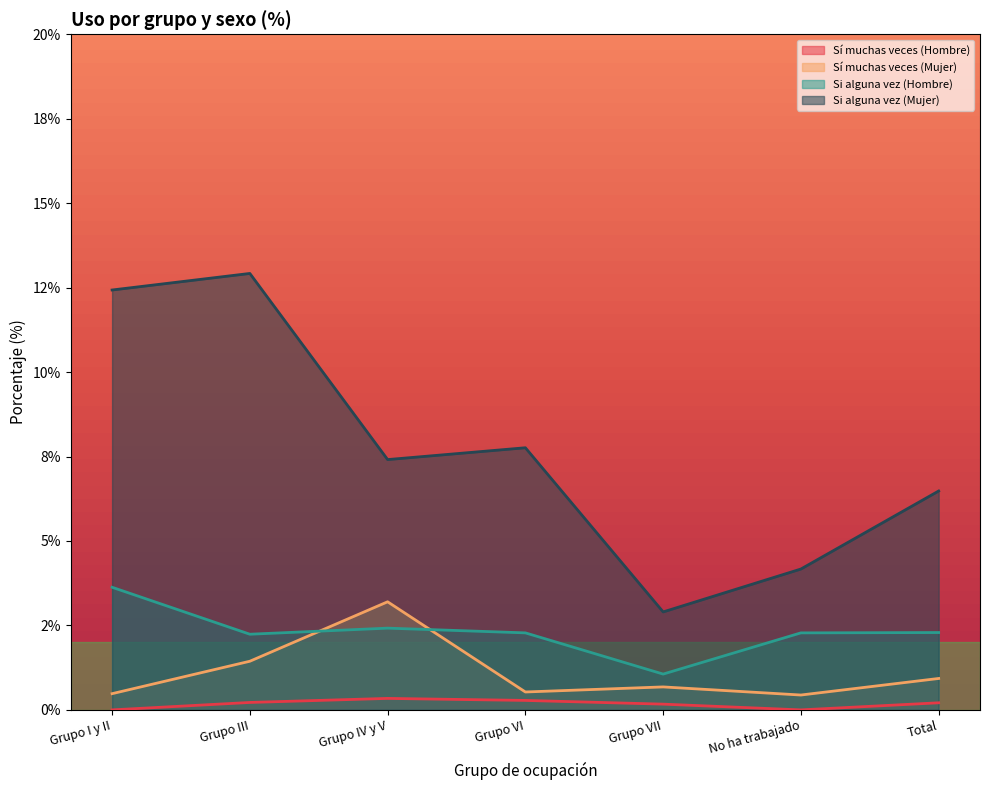

At which label is Sí muchas veces (Hombre) closest to 0?

Grupo I y II